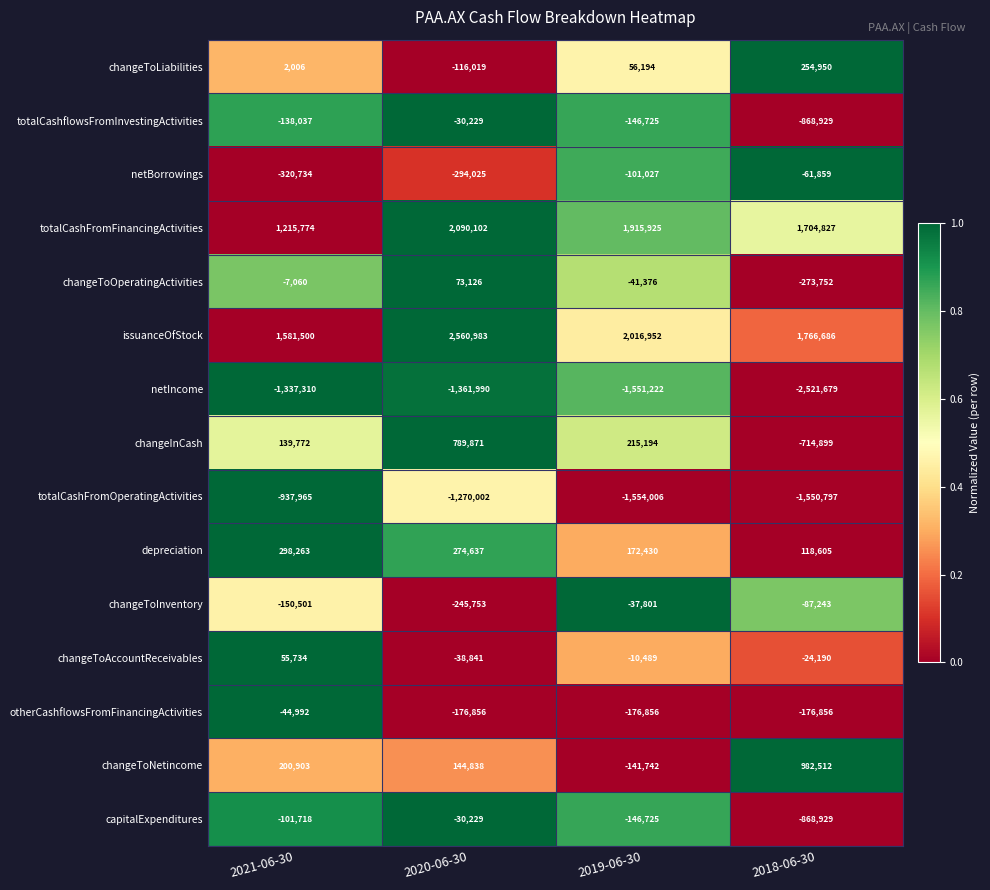

True or false: totalCashFromOperatingActivities has a value of -292264 at 2020-06-30.

False